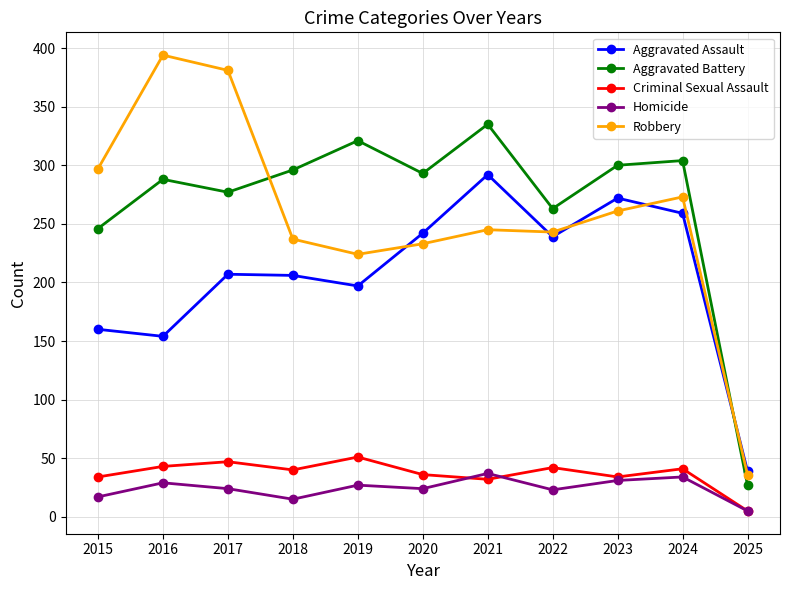

What is the value of the Robbery point at the 2nd from the left?

394